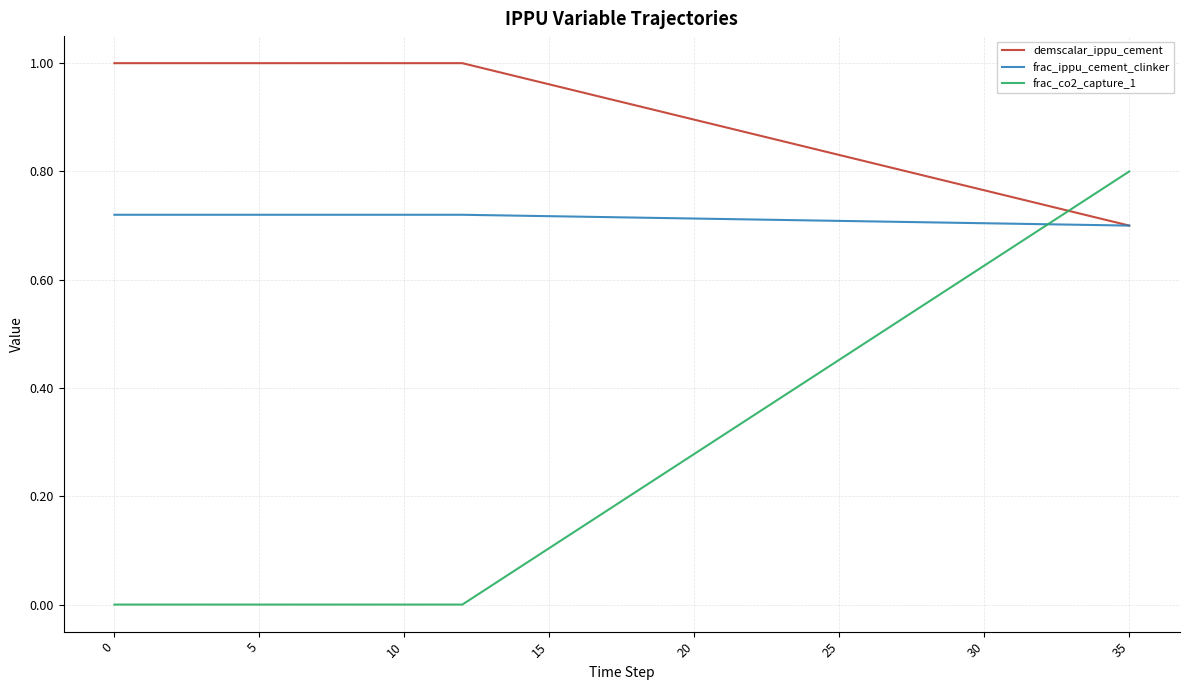

List the series in order of their peak value, lowest first.

frac_ippu_cement_clinker, frac_co2_capture_1, demscalar_ippu_cement